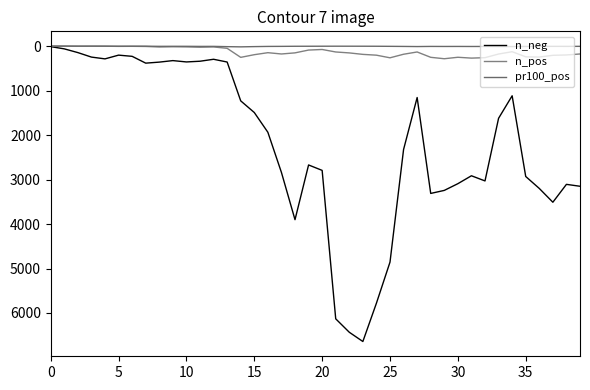

True or false: n_pos has more than 0 points higher than both neighbors.

True